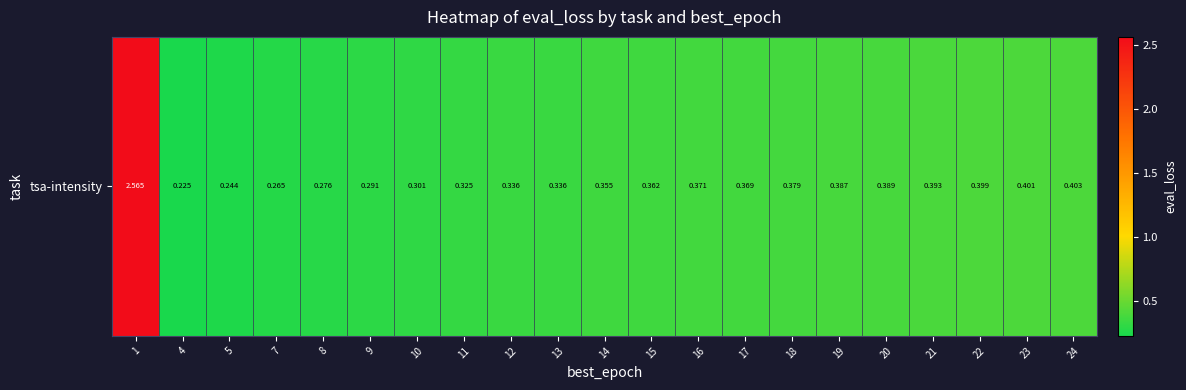

What is the sum of the values at 5 and 10?

0.5